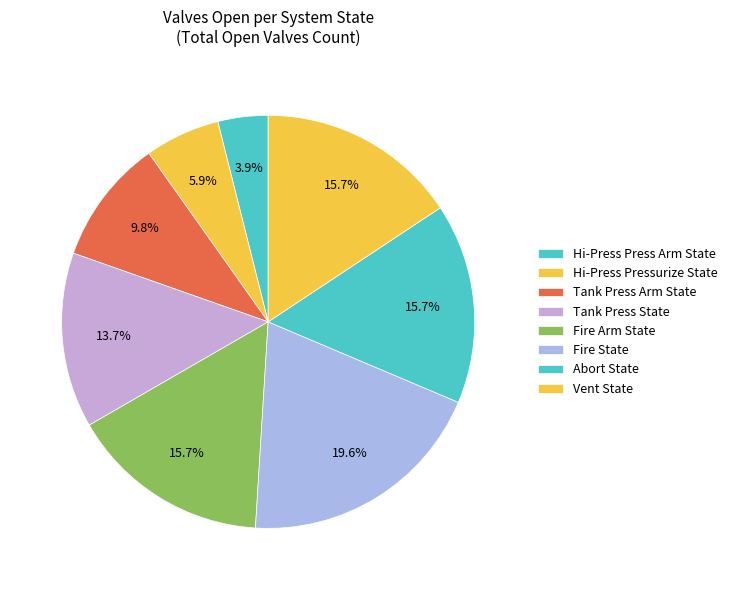

Count the number of slices in the pie.

8